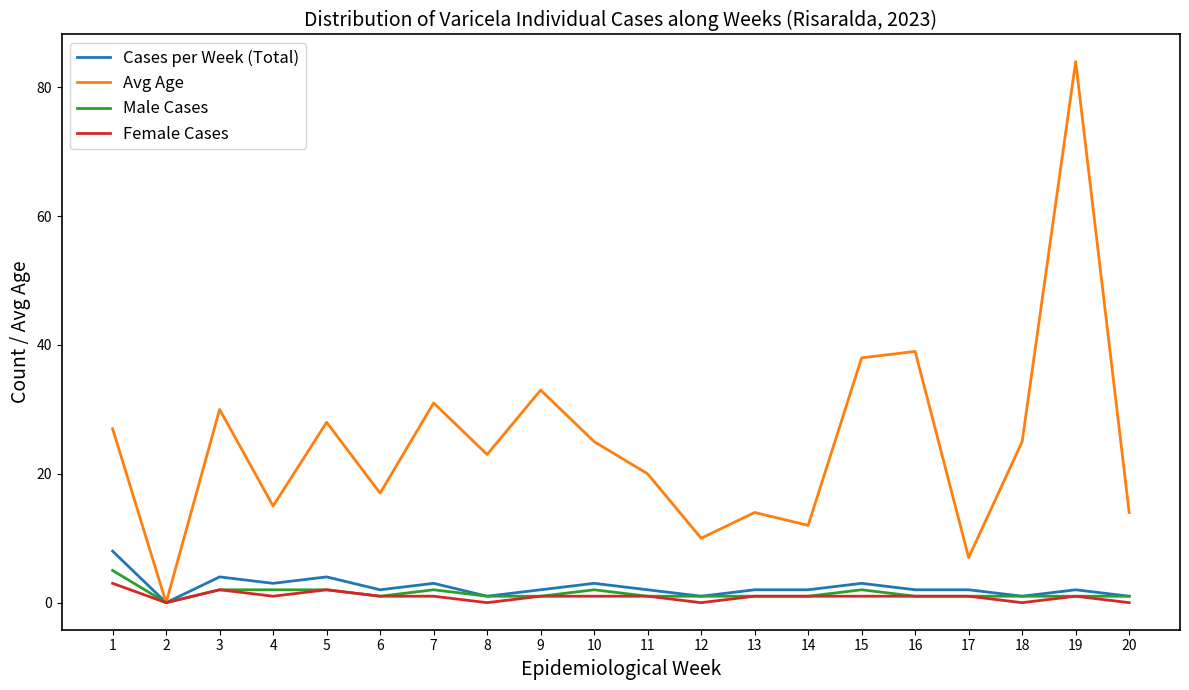

True or false: Male Cases has more than 1 points higher than both neighbors.

True